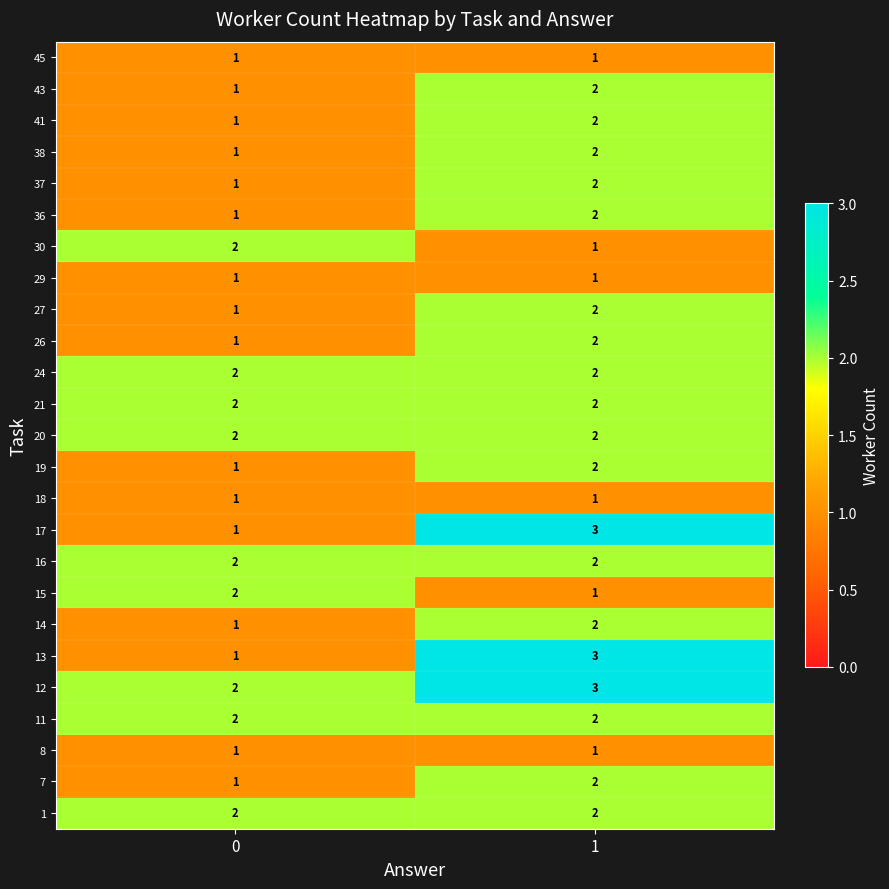

Is it true that 11 equals 1 at 0?

False